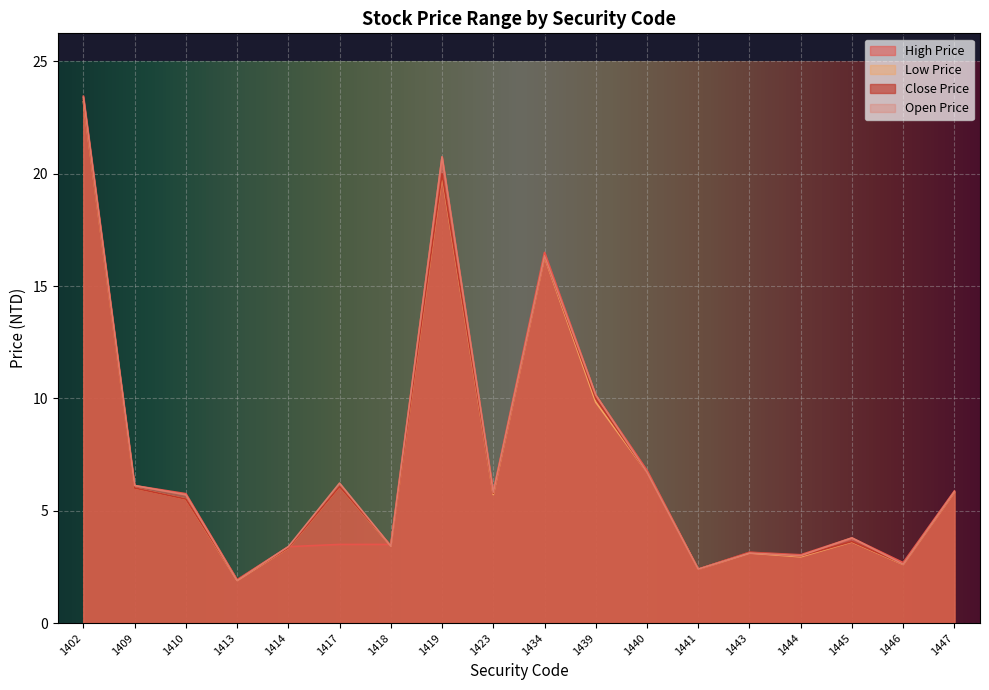

At 1439, list the series in order from smallest to largest.

Low Price, Close Price, High Price, Open Price